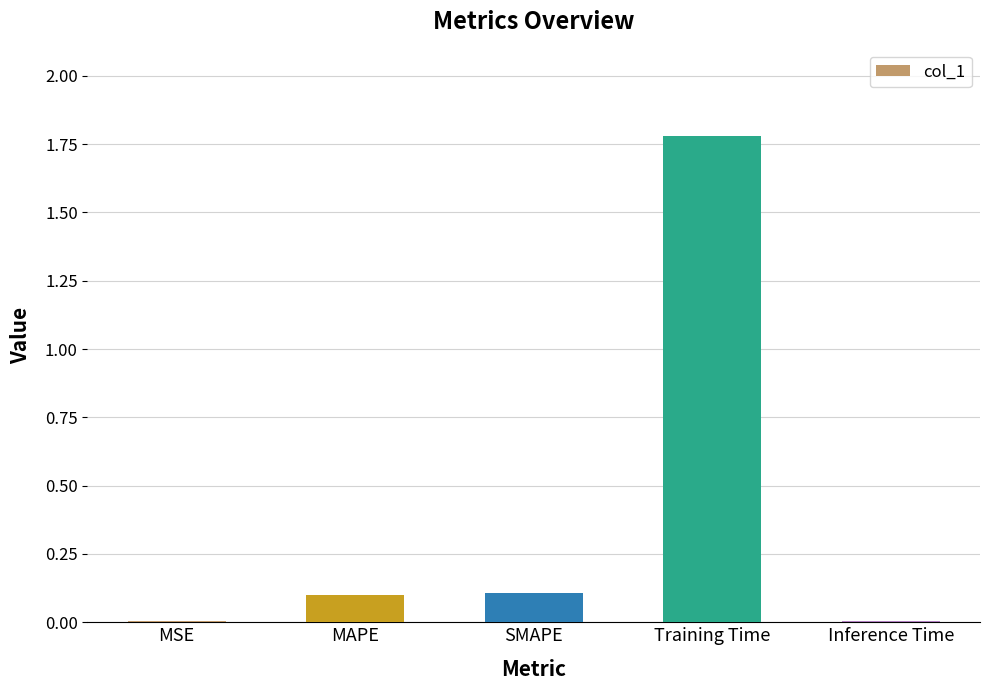

Is it true that the value at Training Time is 1.8?

True